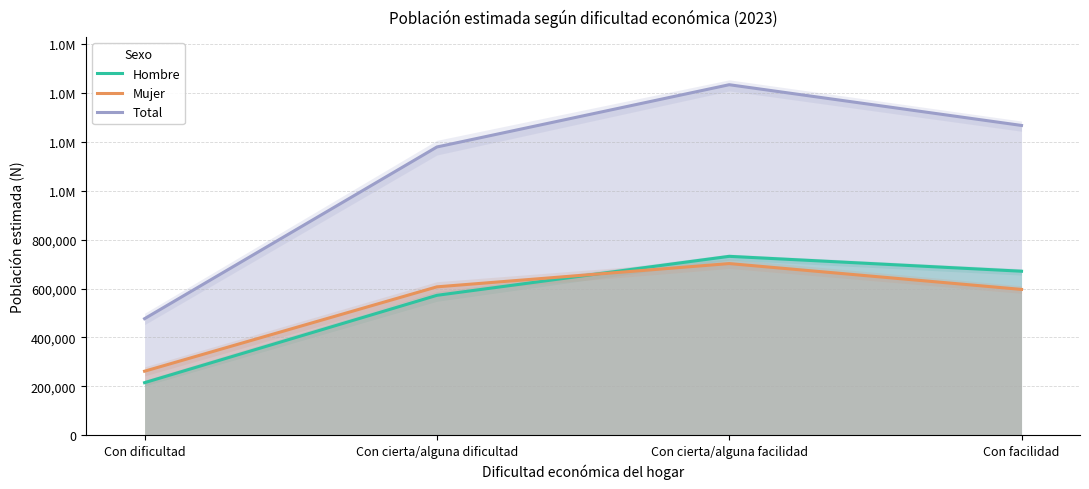

How many interior local peaks does the Hombre series have?

1